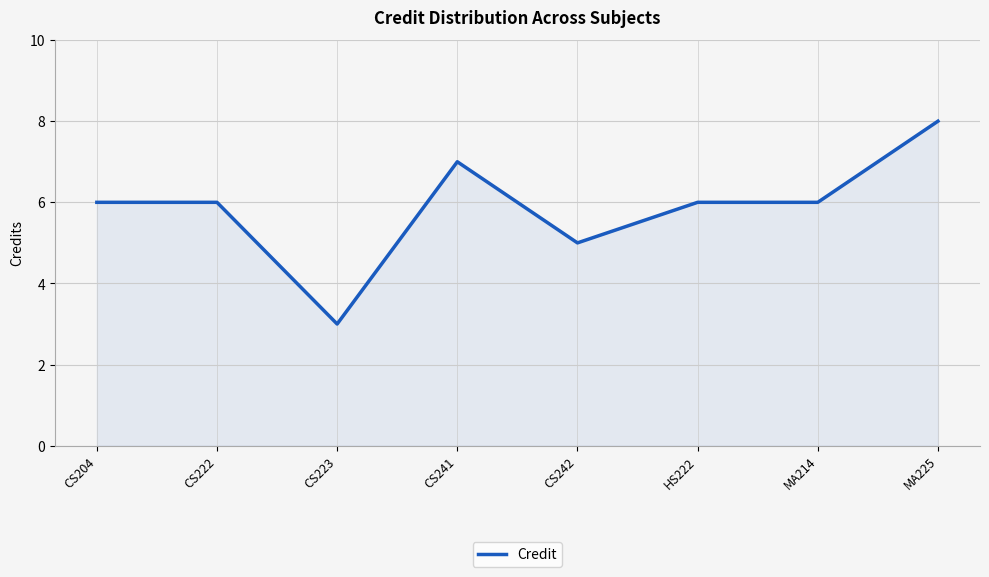

Which category has the lowest value across all series?

CS223